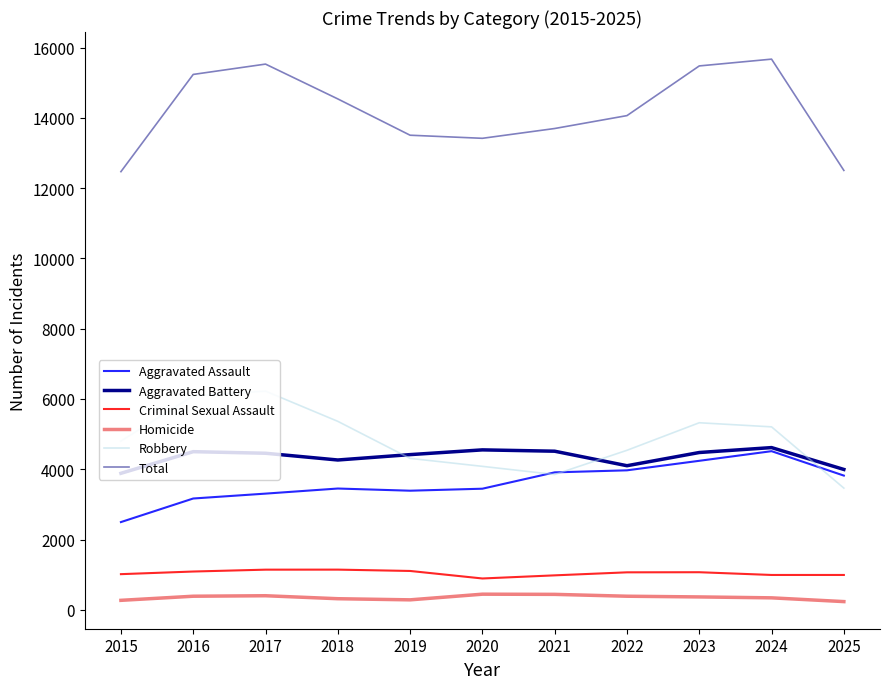

What is the sum of the Total values at 2018 and 2021?

28238